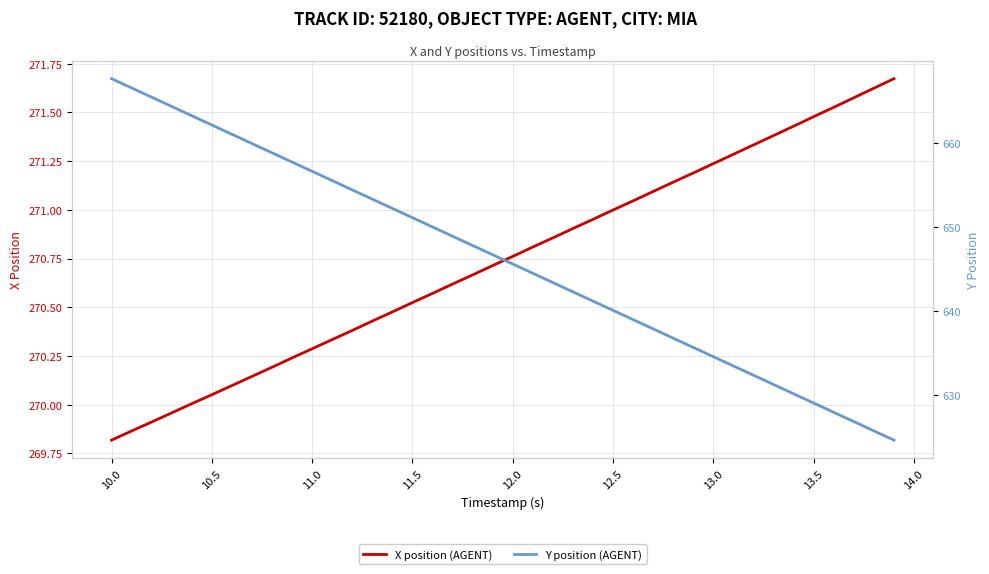

The X position (AGENT) series shows 270.3 at 11.0. True or false?

True